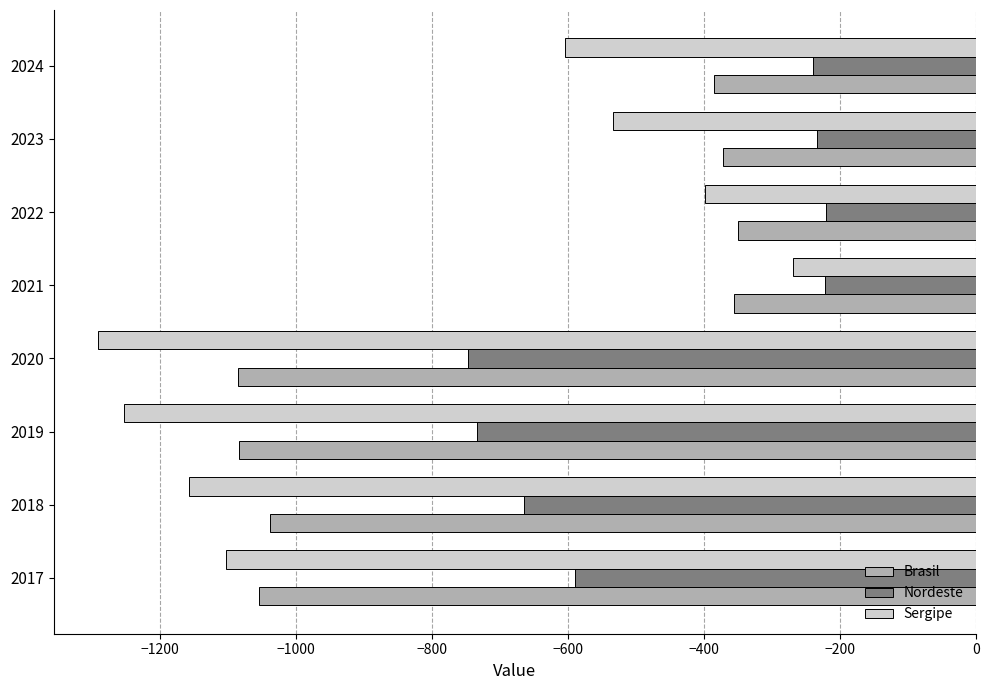

Where is Brasil nearest to the value -717?

2018